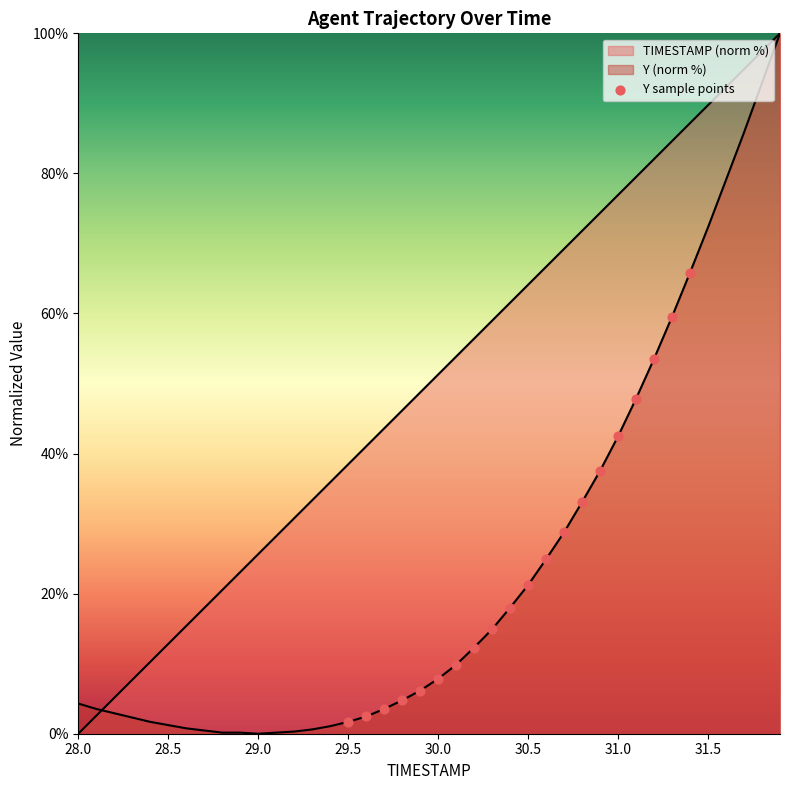

What is the change in value from 30.0 to 10?

+15.1